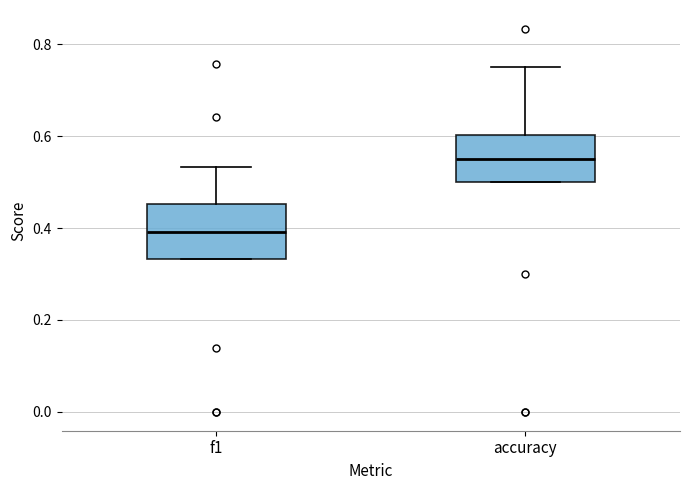

Which box has the highest median line?

accuracy